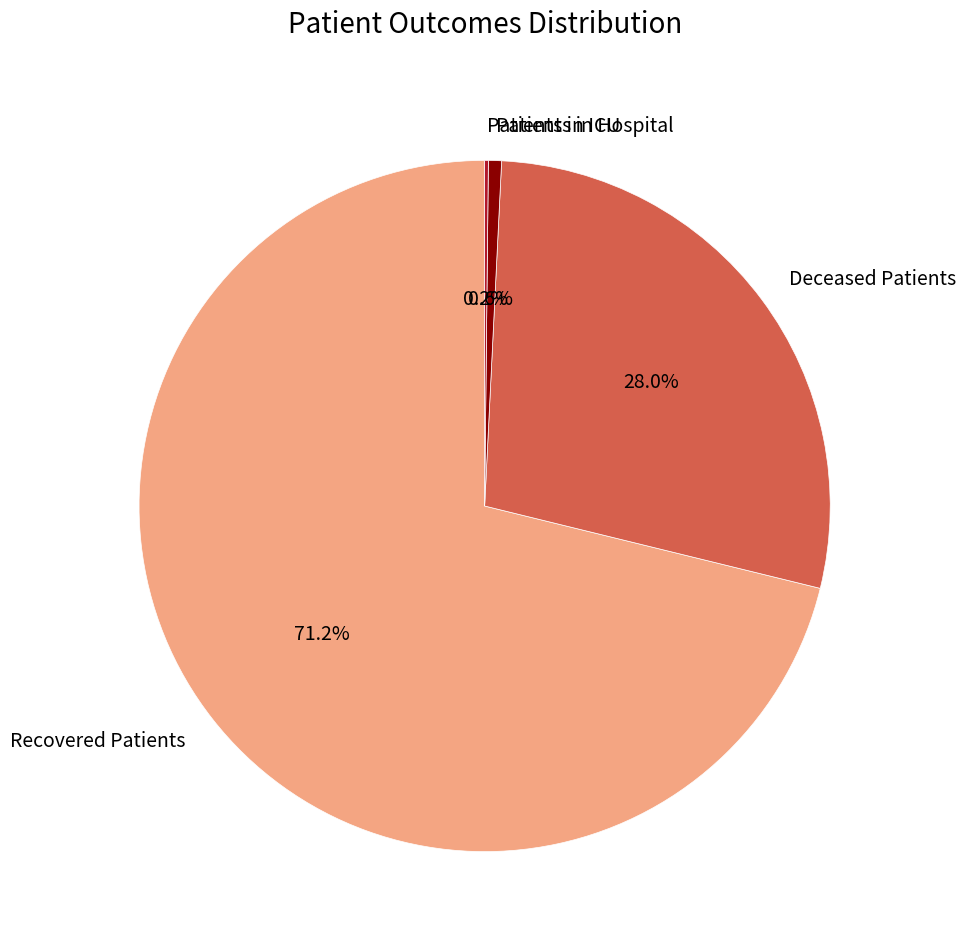

What percentage is the Patients in Hospital slice, to the nearest percent?

1%